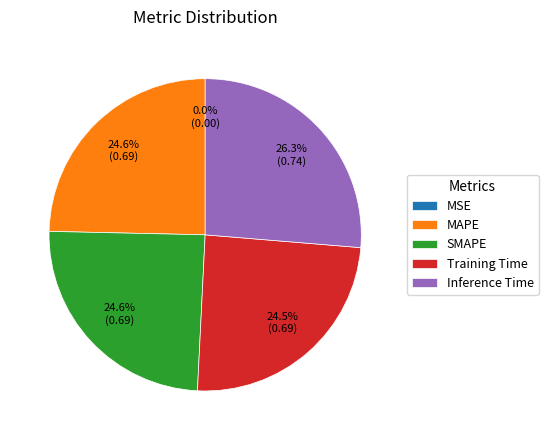

What percentage do Training Time and MAPE together represent?

49.1%